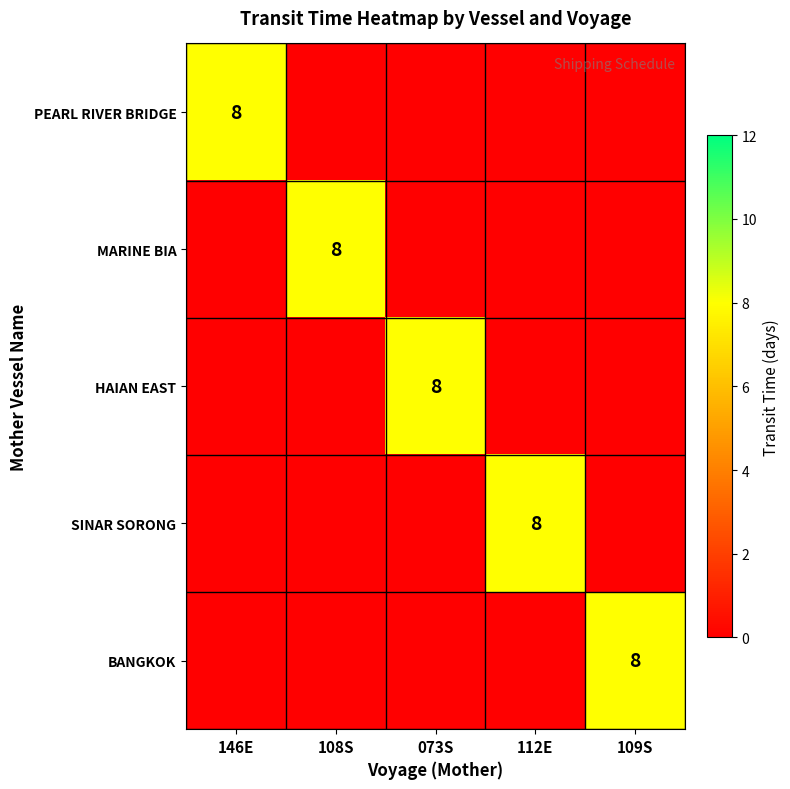

What is the maximum value shown in the chart?

8